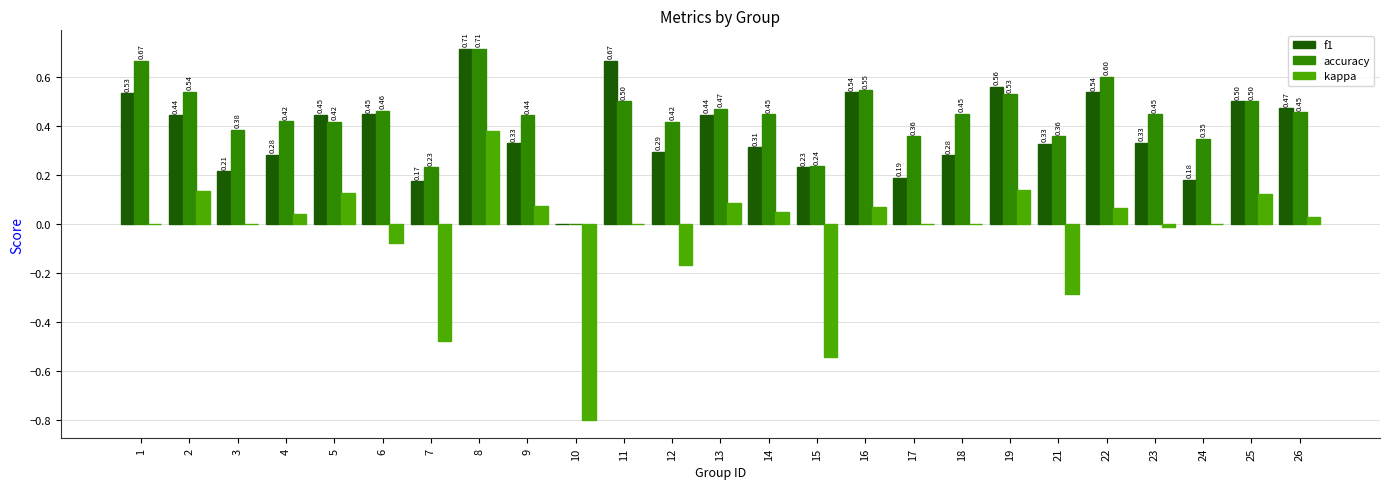

Which series has the largest total across all categories?

accuracy